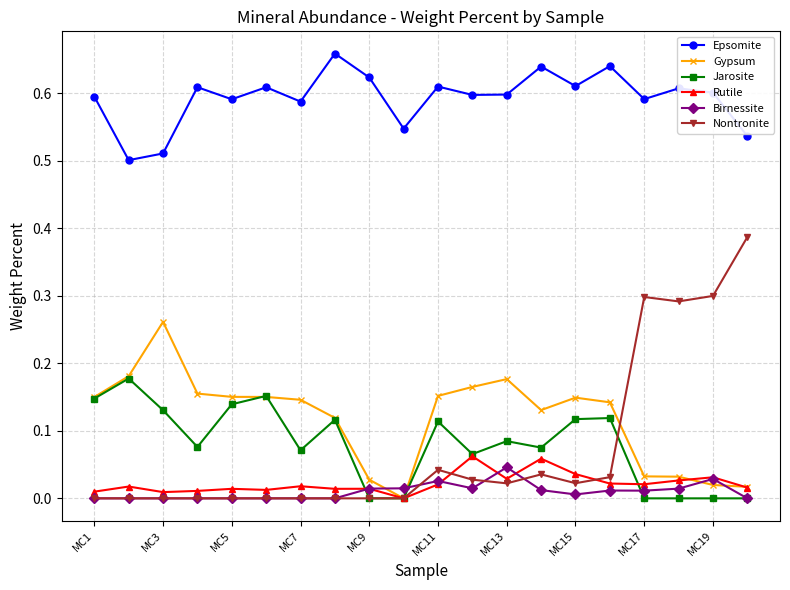

Which series has the largest range (max minus min)?

Nontronite